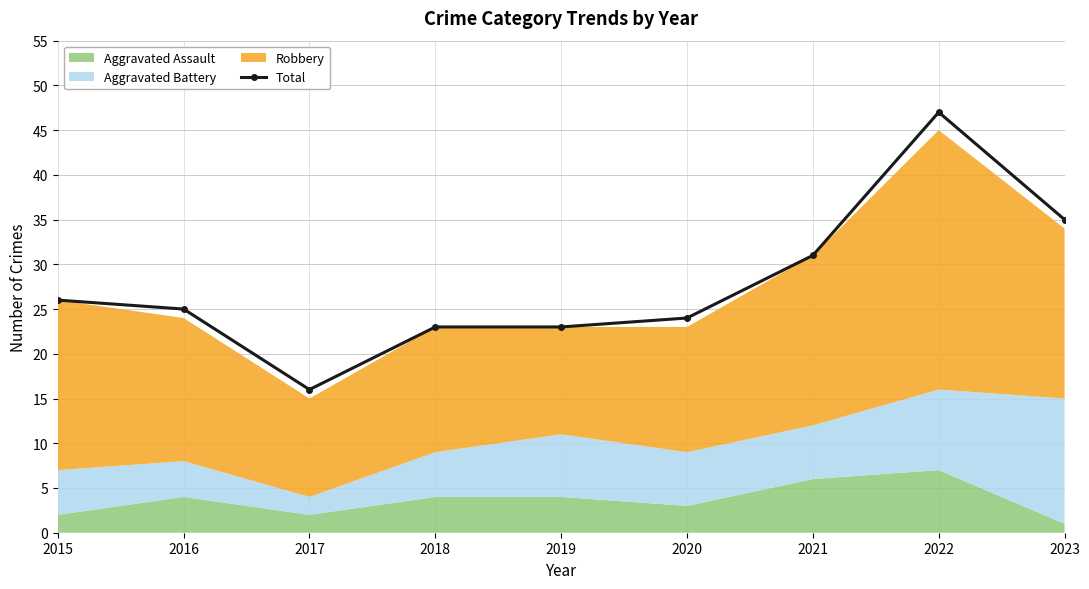

Which category has the lowest value across all series?

2017